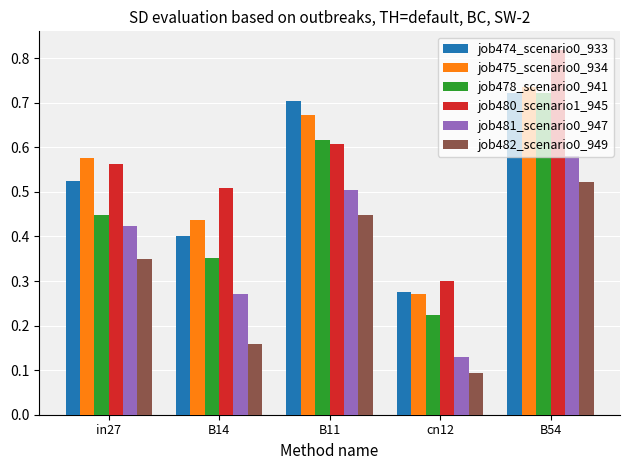

How many data points does each series have?

5